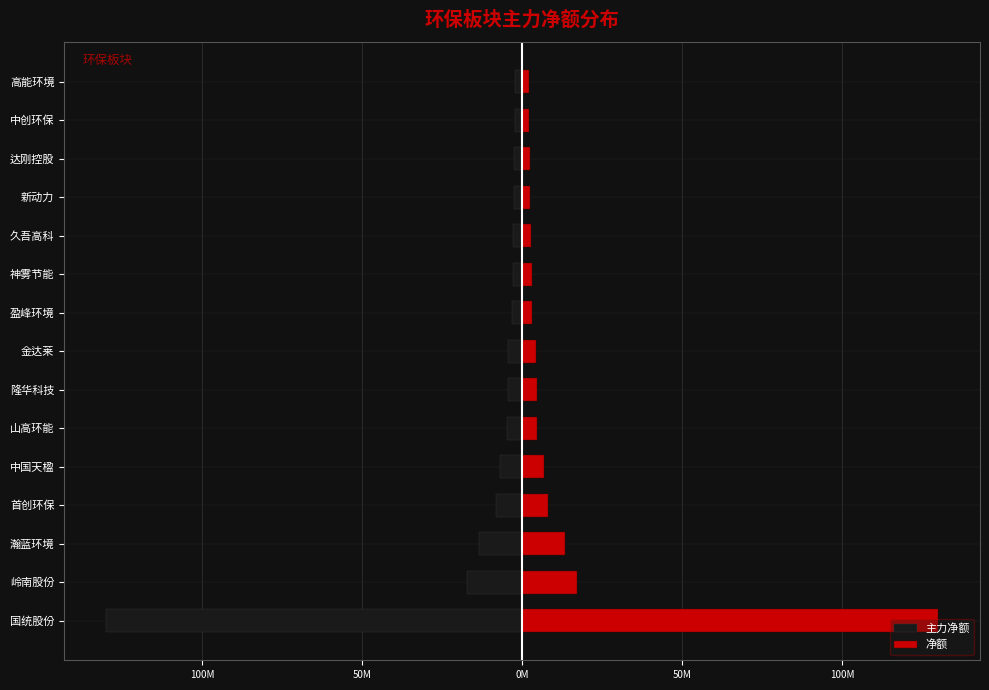

What is the value of the 净额 bar at the 2nd from the left?

17.1